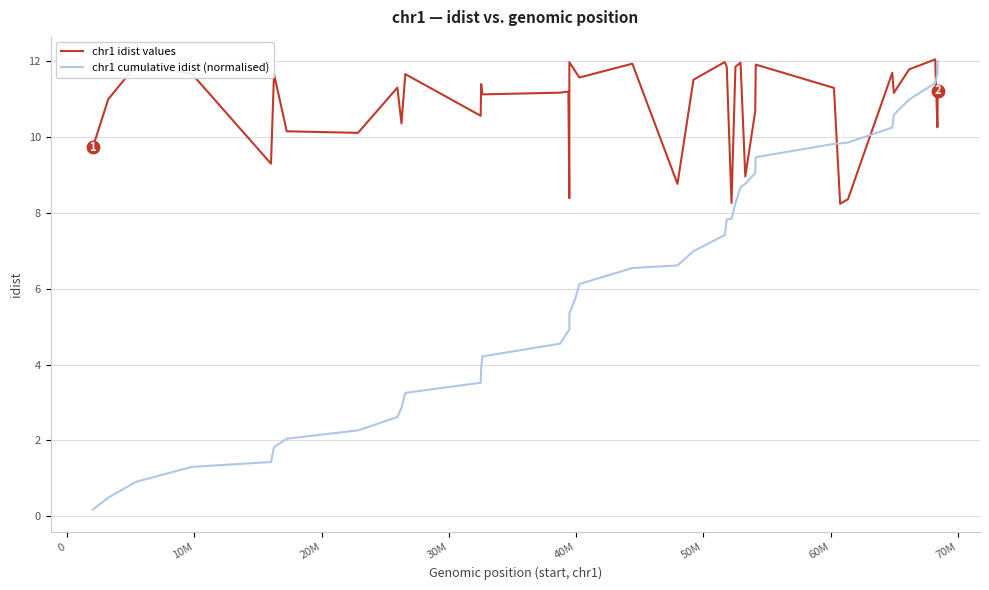

At how many categories does at least one series exceed 2?

40